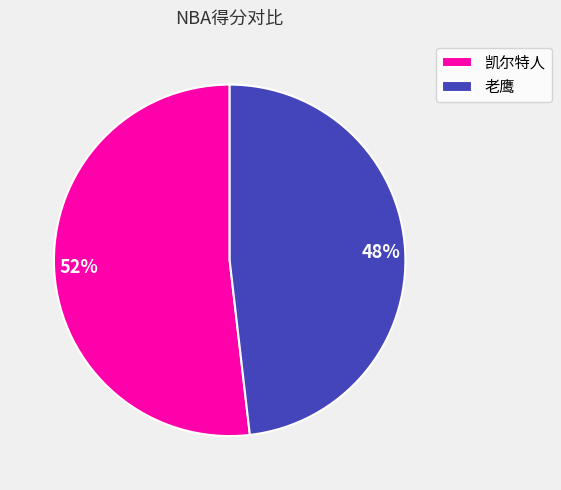

The 凯尔特人 slice represents 43% of the pie. True or false?

False